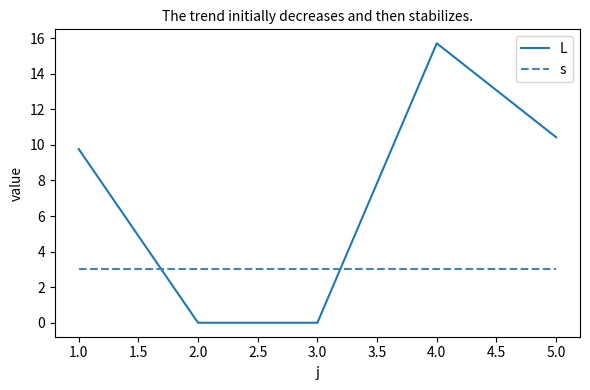

Rank the series by their average value, from highest to lowest.

L, s